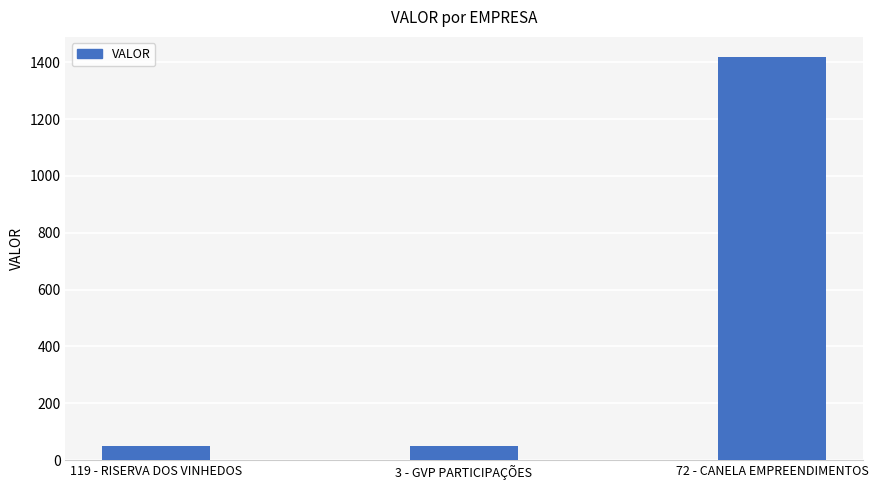

What is the sum of all values?

1516.8